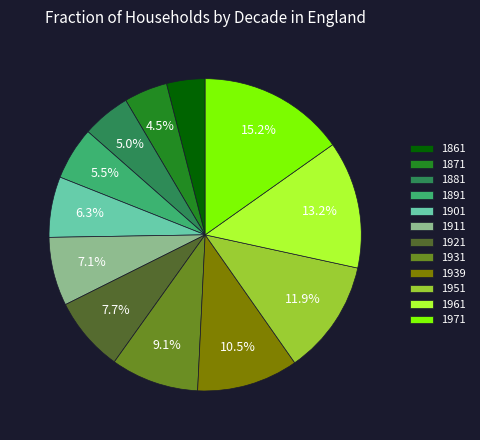

True or false: 1931 accounts for 9% of the total.

True